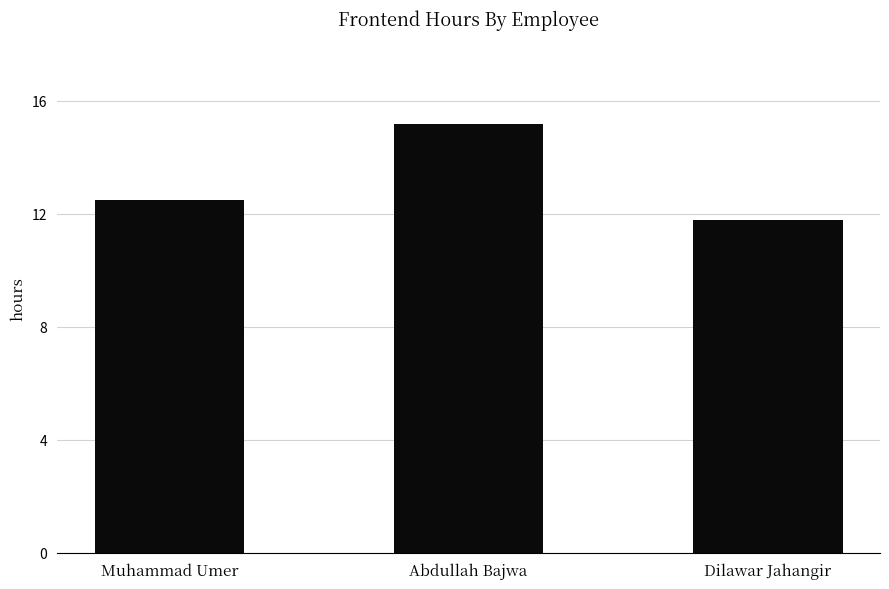

What is the sum of all values?

39.5